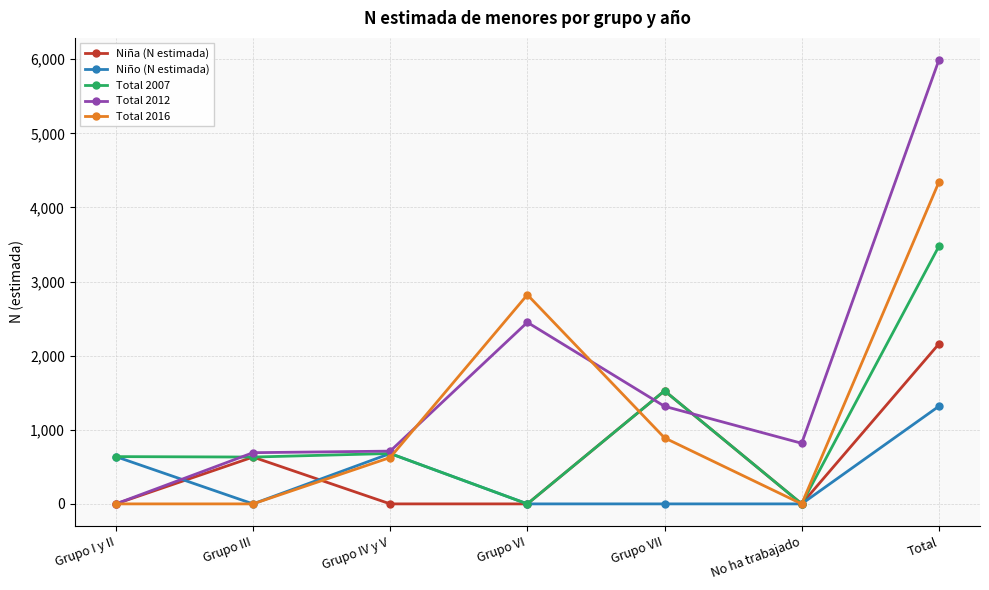

At which category does the chart reach its peak across all series?

Total